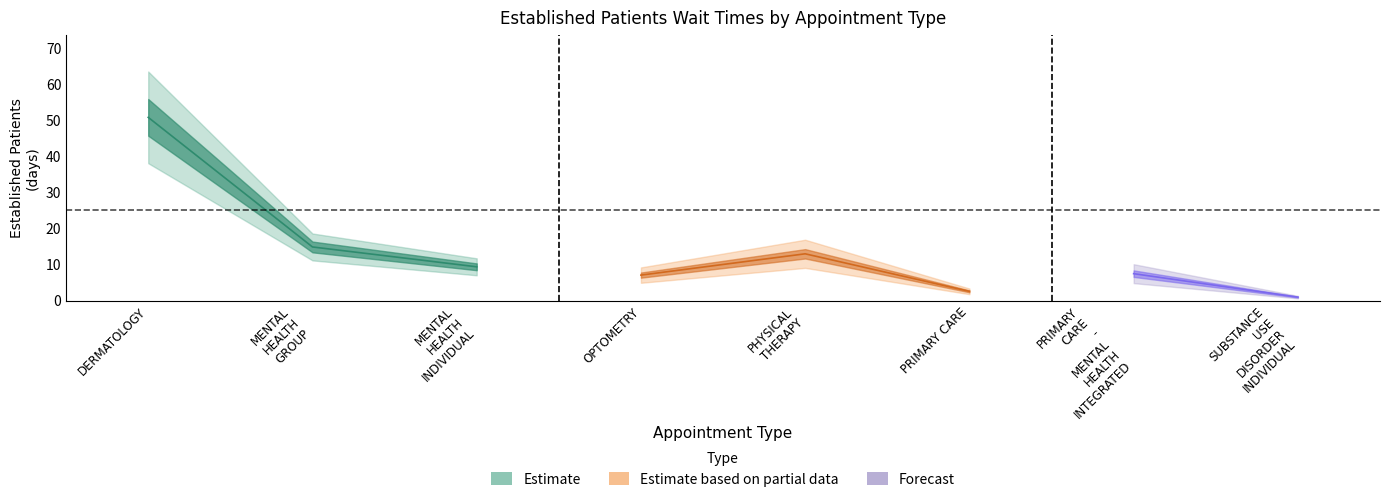

Reading right to left, list all the values displayed in this chart.

SUBSTANCE USE DISORDER INDIVIDUAL=1.0	PRIMARY CARE - MENTAL HEALTH INTEGRATED=7.5	PRIMARY CARE=2.6	PHYSICAL THERAPY=13.0	OPTOMETRY=7.1	MENTAL HEALTH INDIVIDUAL=9.4	MENTAL HEALTH GROUP=14.9	DERMATOLOGY=50.8